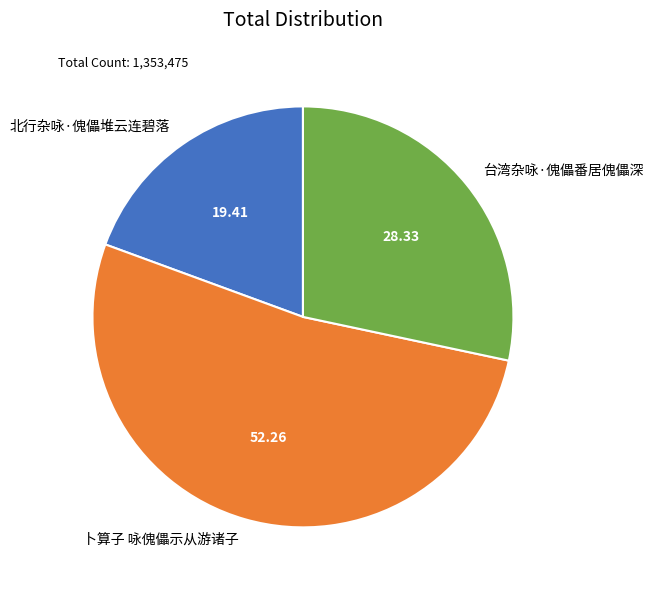

Which category accounts for the majority?

卜算子 咏傀儡示从游诸子